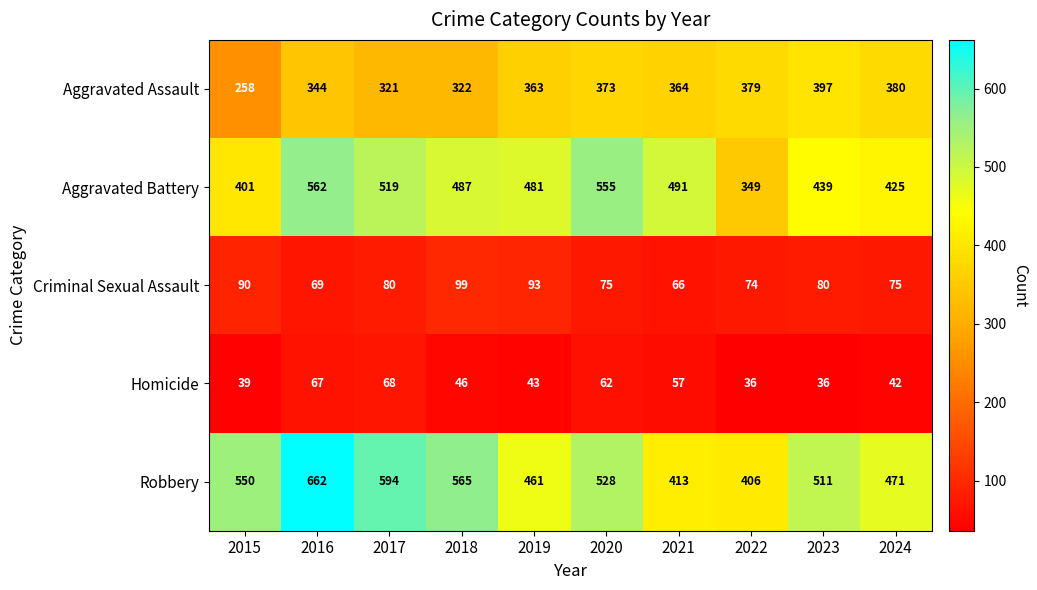

Is it true that Aggravated Battery equals 349 at 2022?

True